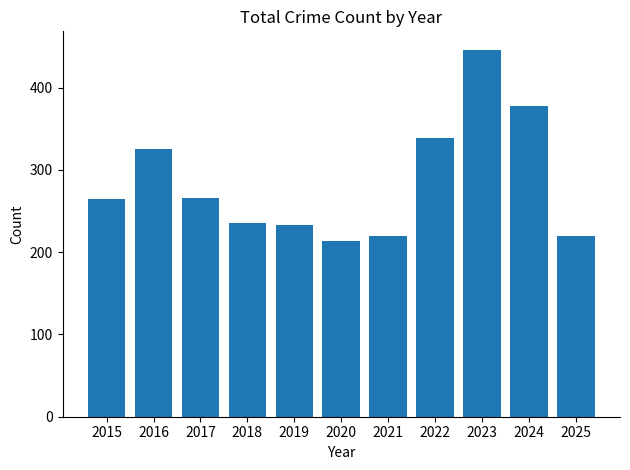

Is it true that the value at 2020 is 213?

True